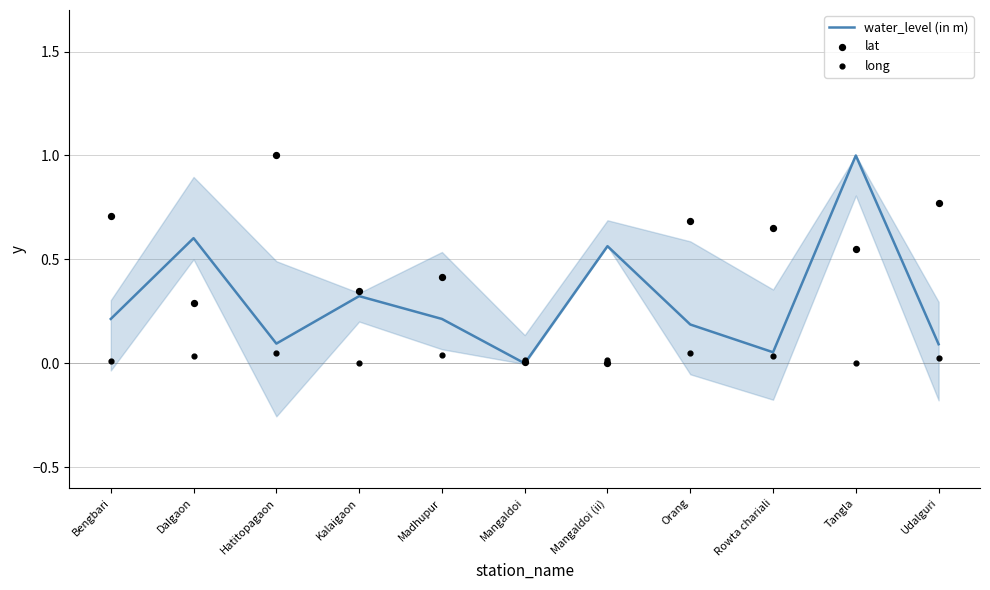

What are all the series names shown in the legend?

water_level (in m), lat, long